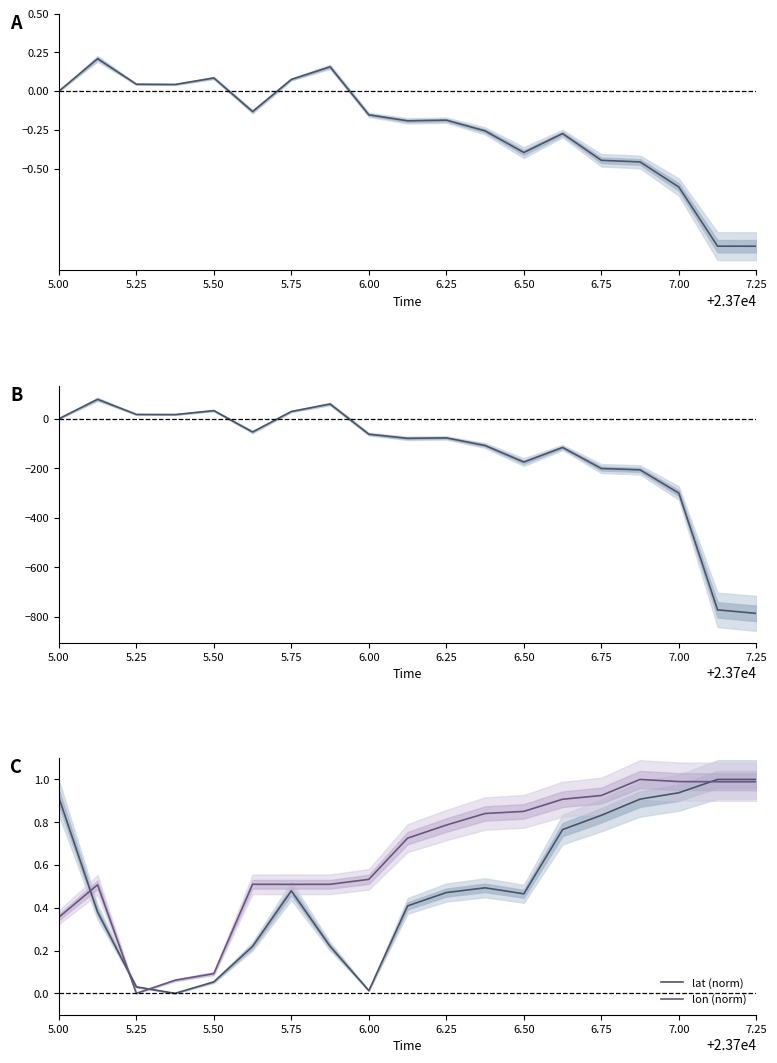

The value of lon (norm) at 7.25 is 0.5. True or false?

False